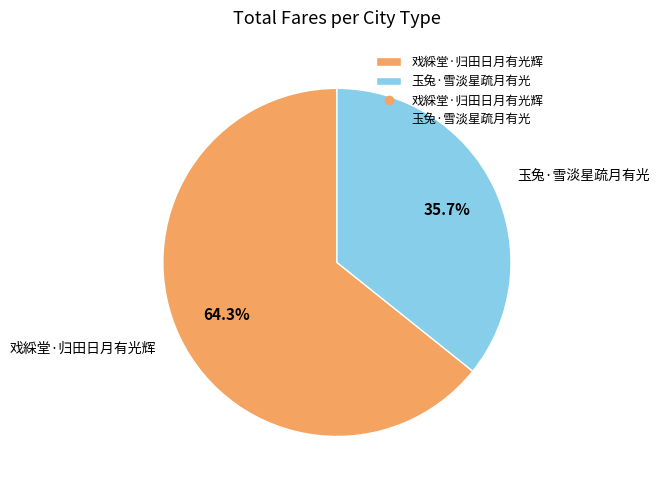

Between 戏綵堂·归田日月有光辉 and 玉兔·雪淡星疏月有光, which is larger?

戏綵堂·归田日月有光辉